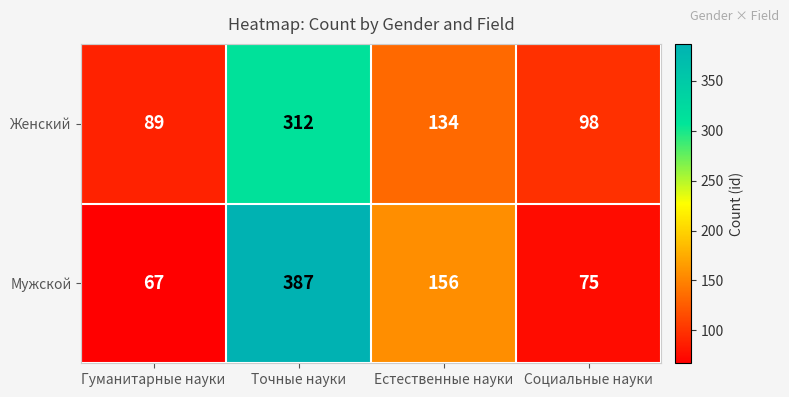

What is the approximate value of Мужской at Социальные науки?

75